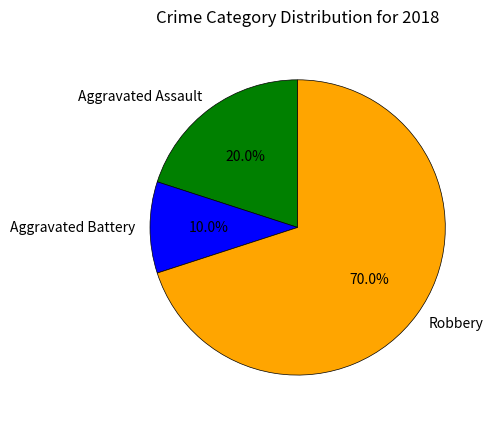

To the nearest percent, what is the average slice percentage?

33%